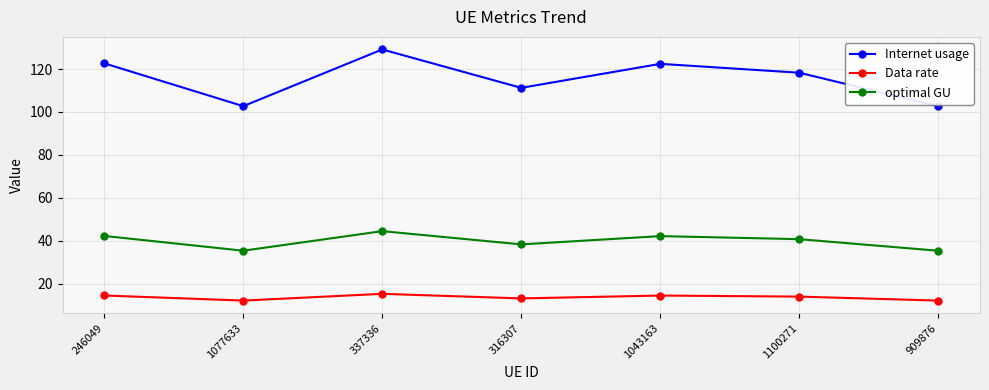

Is the value of optimal GU at 316307 greater than the value of Data rate at 1077633?

Yes